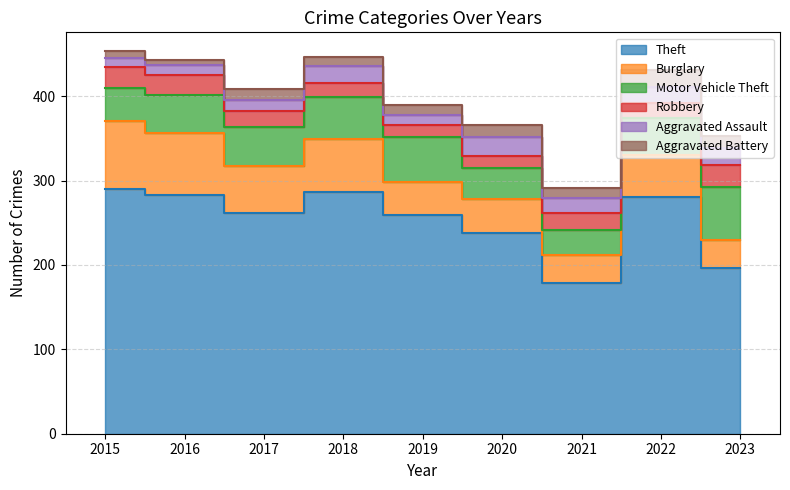

Read the Motor Vehicle Theft value at 2015, to the nearest 5.

40